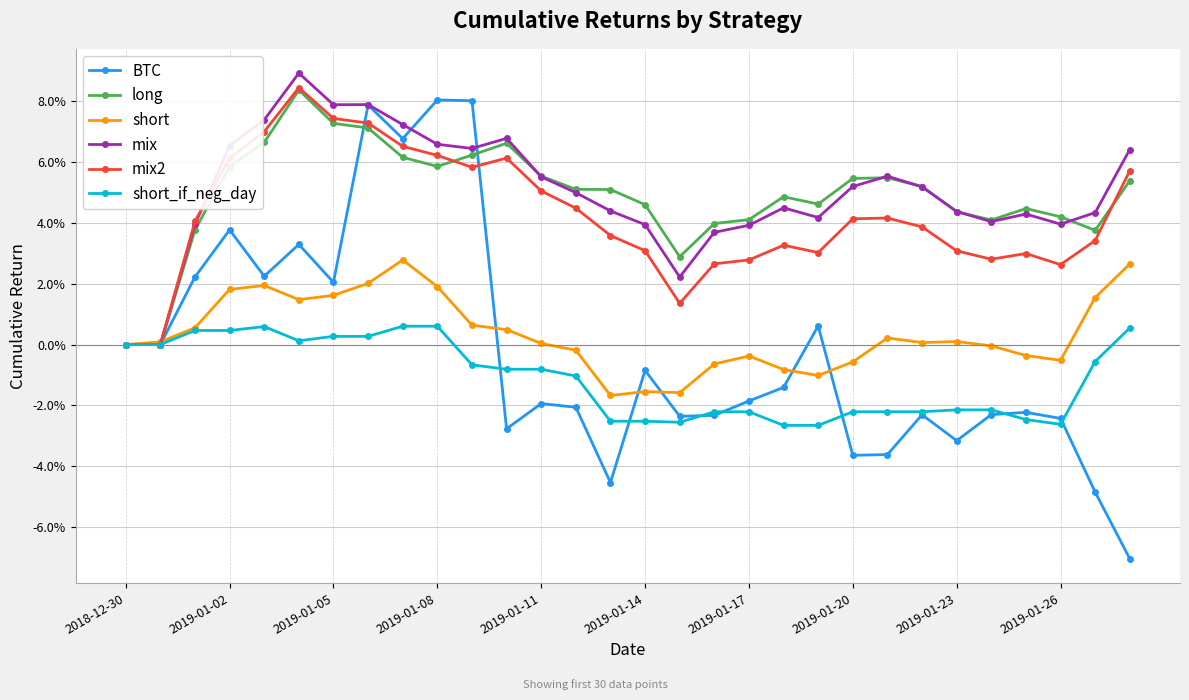

Is this an area chart (filled region under the line)?

No